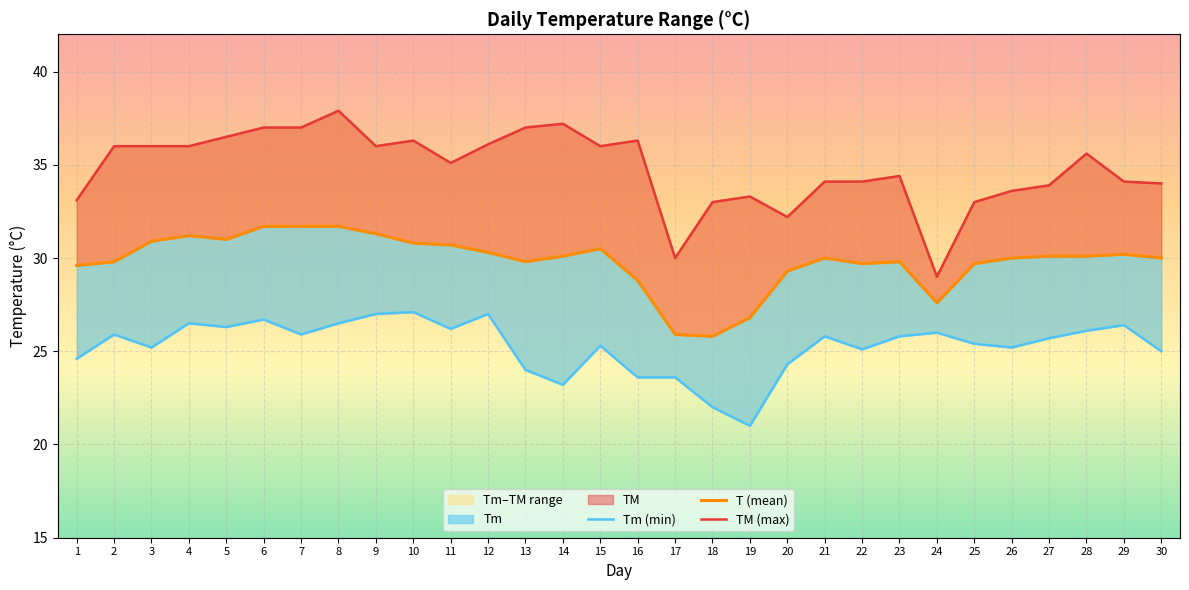

Which series has the largest total across all categories?

TM (max)